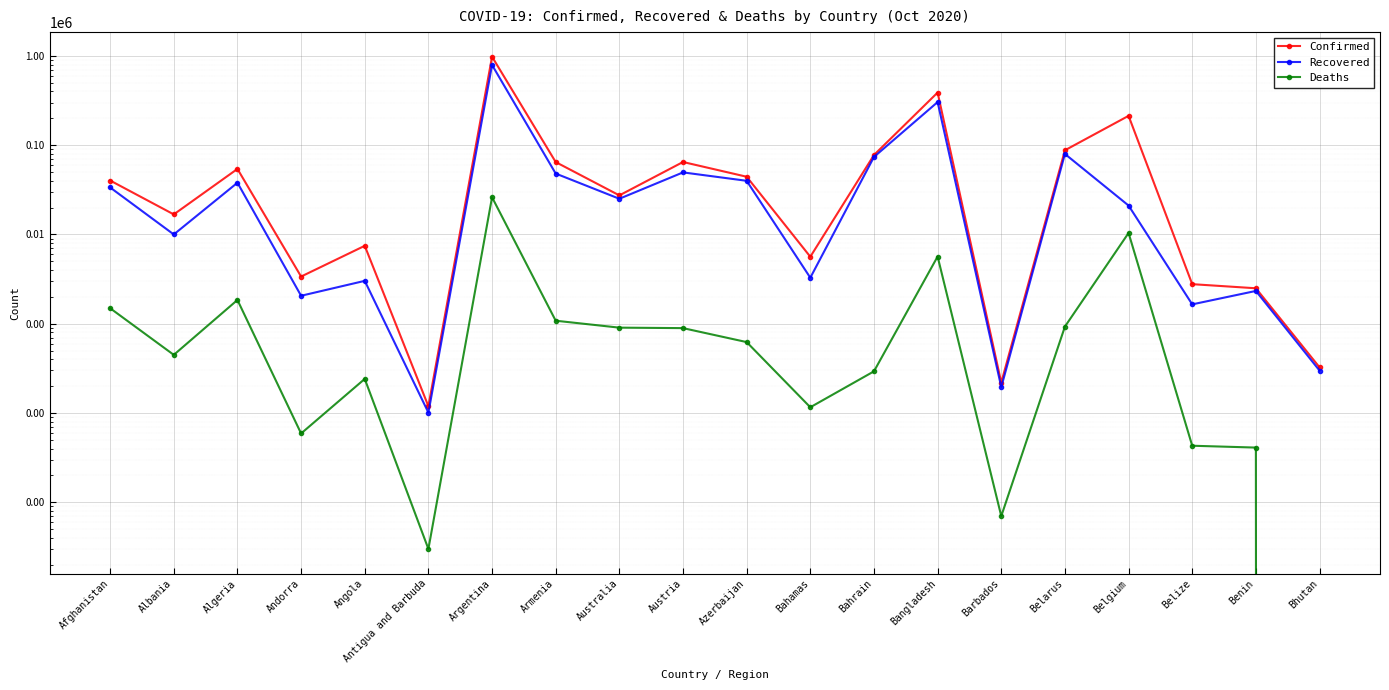

List the series in order of their peak value, lowest first.

Deaths, Recovered, Confirmed